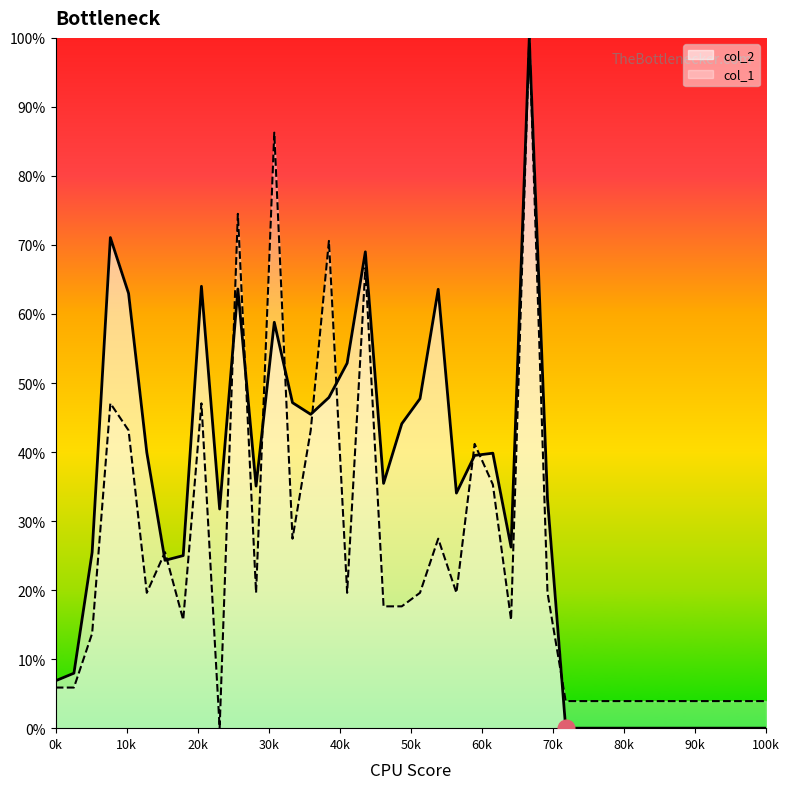

Rank the series by their average value, from highest to lowest.

col_2, col_1